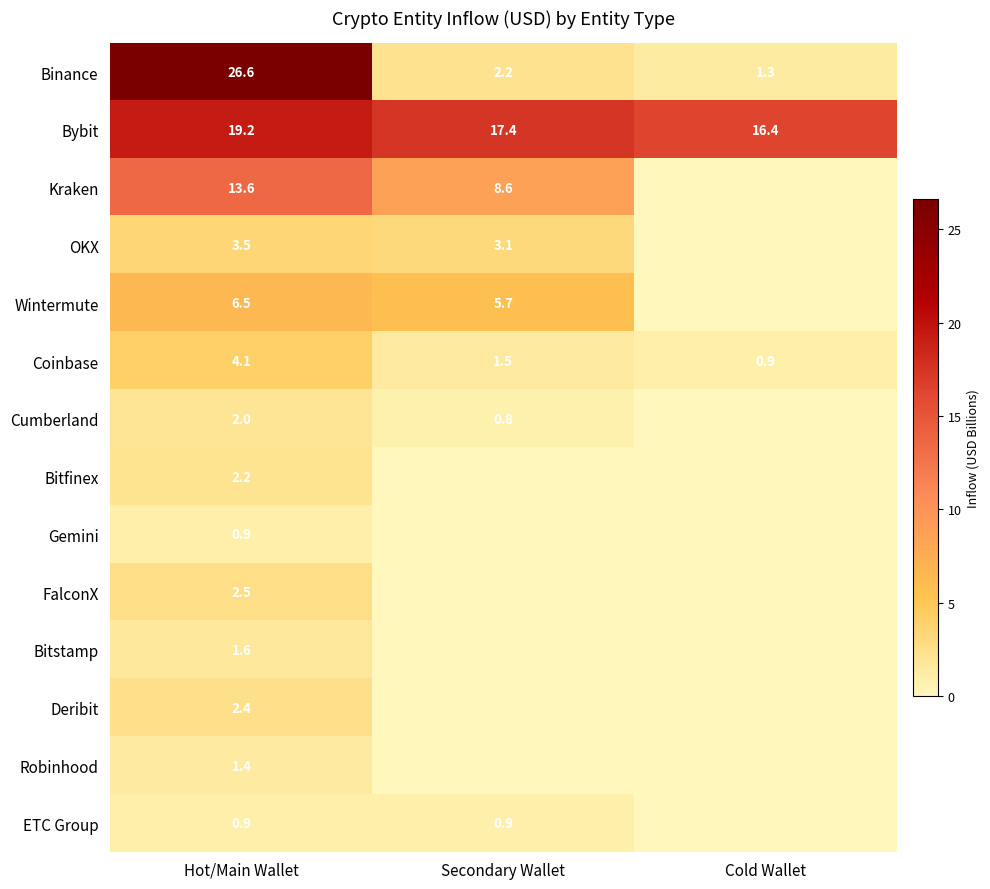

What is the spread (max minus min) of values at Hot/Main Wallet?

25.7